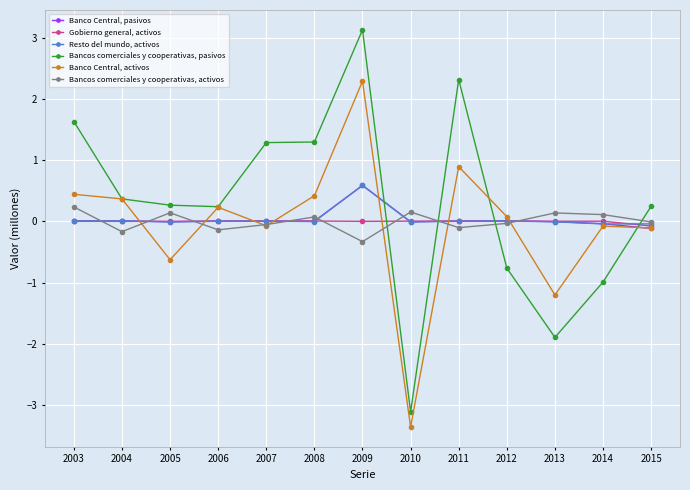

How many intersections are there between Resto del mundo, activos and Bancos comerciales y cooperativas, pasivos?

4